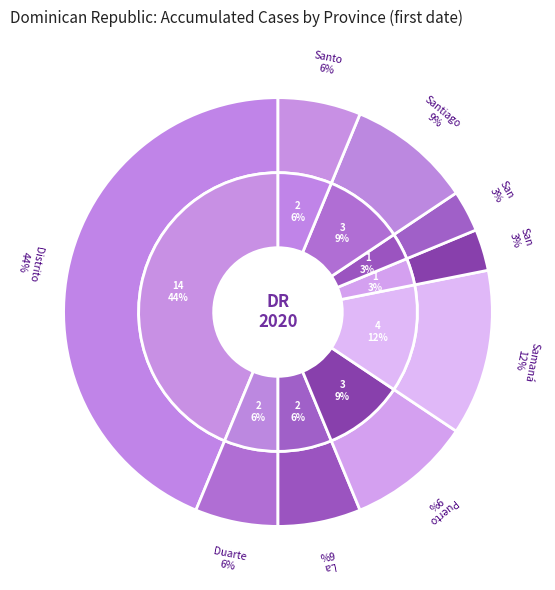

Approximately how many times larger is the value at Santiago compared to Puerto Plata?

1.0